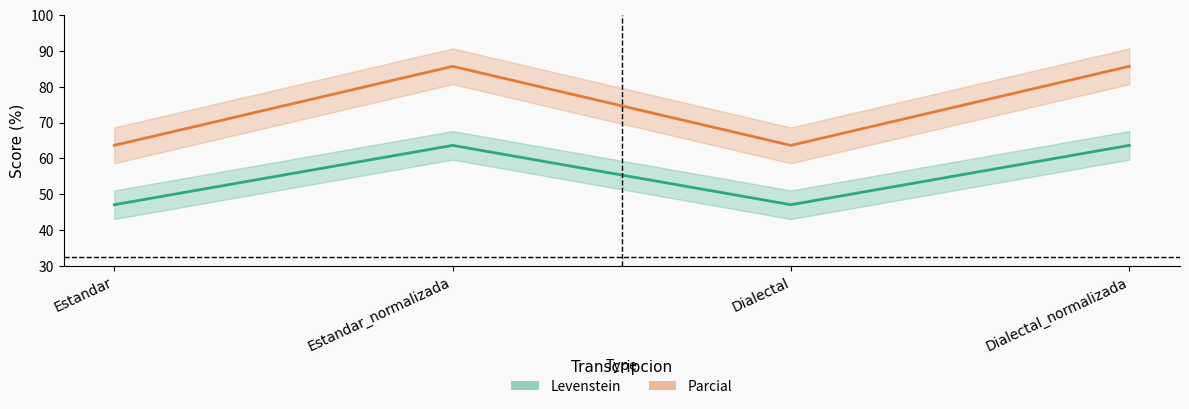

True or false: Levenstein and Parcial intersect in this chart.

False